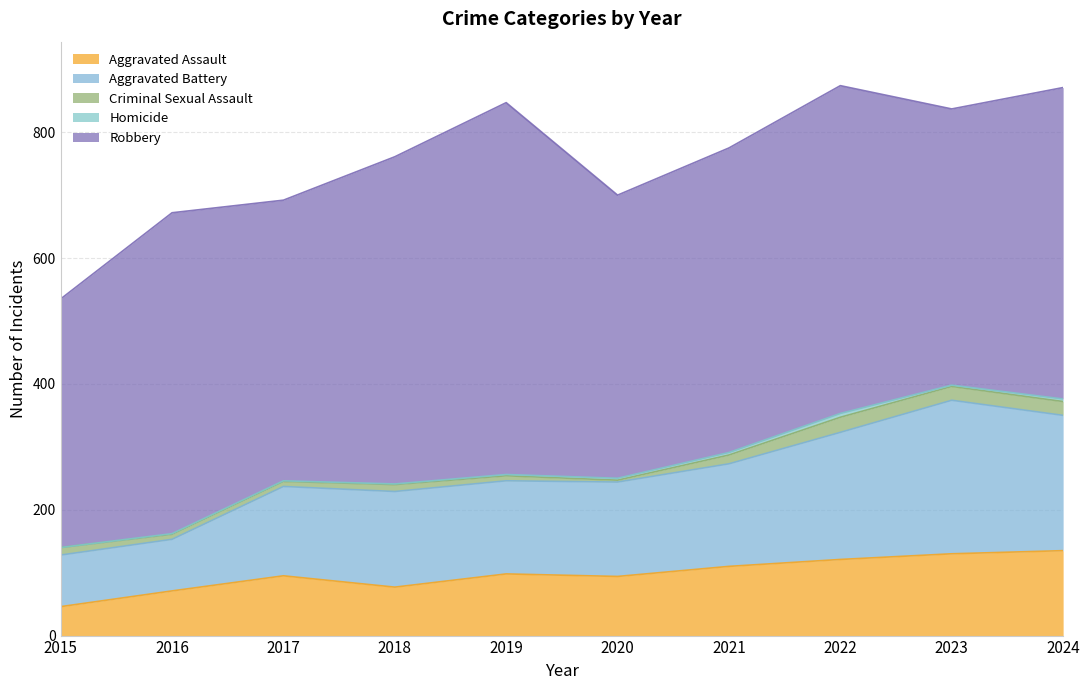

True or false: Robbery and Homicide cross at least once.

False